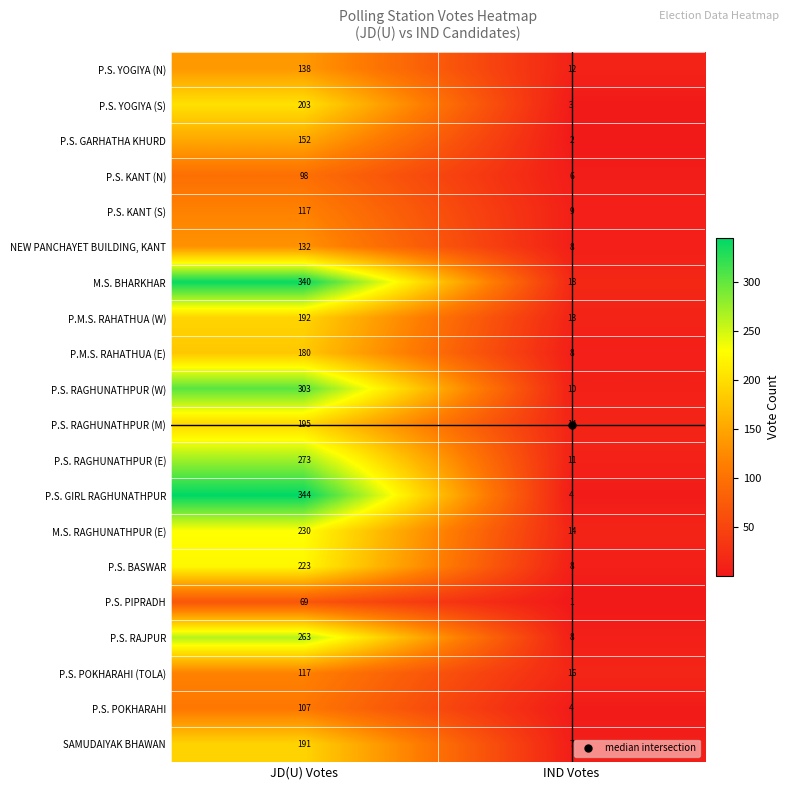

At how many categories does at least one series exceed 215?

1